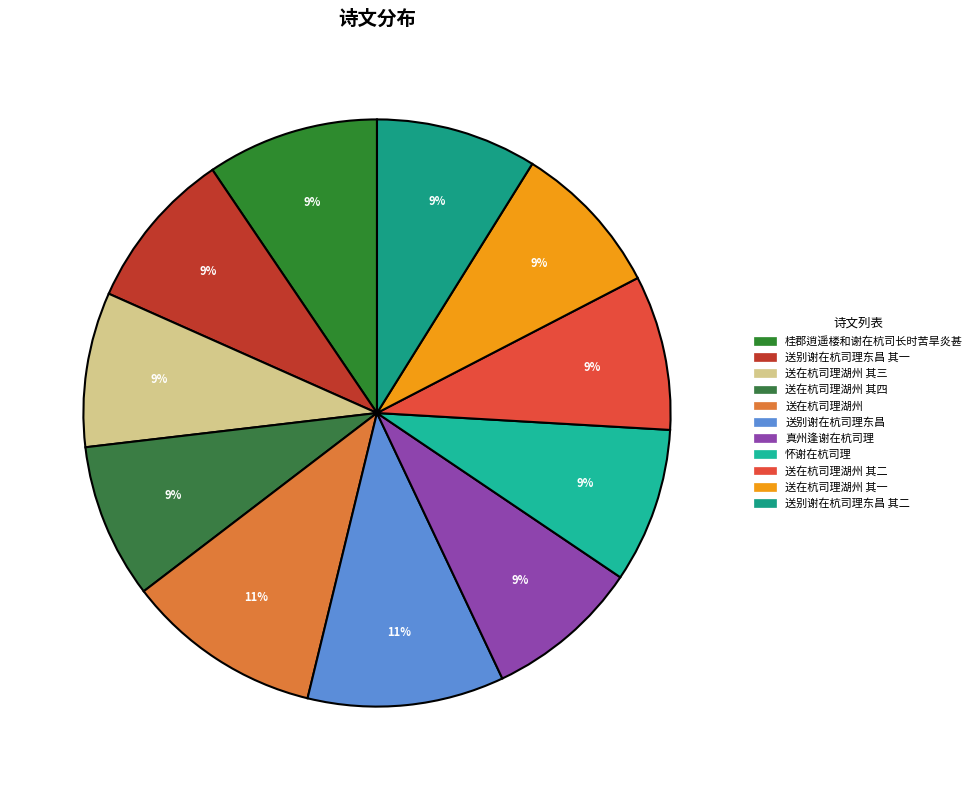

Does 送在杭司理湖州 其一 account for over 50% of the chart?

No